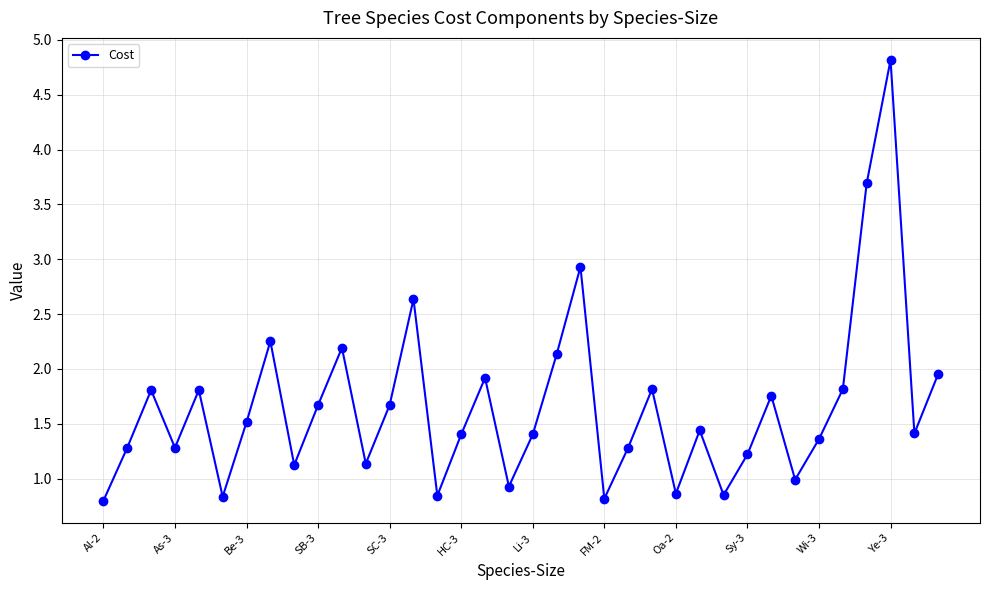

What is the greatest value displayed?

4.8